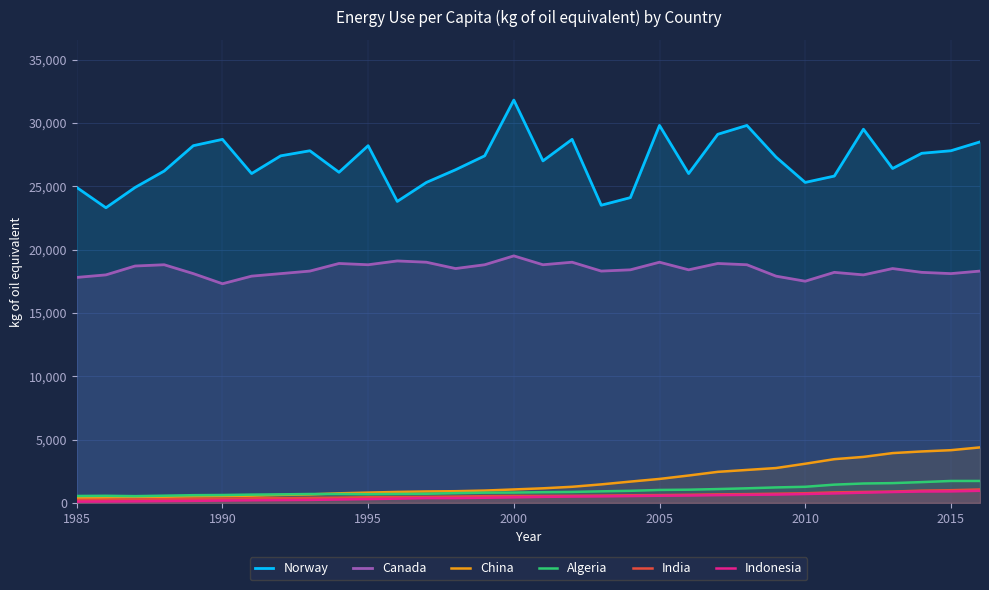

Which series has the widest spread of values?

Norway